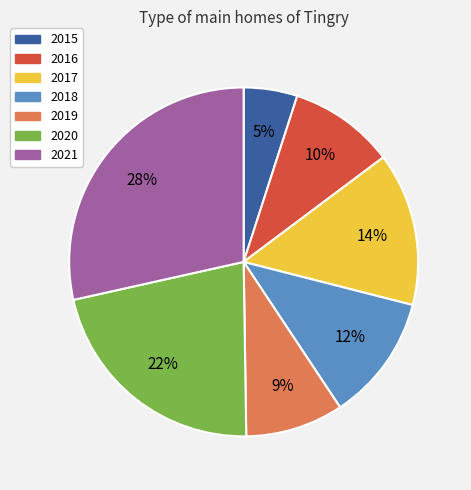

What is the largest slice in the pie chart?

2021